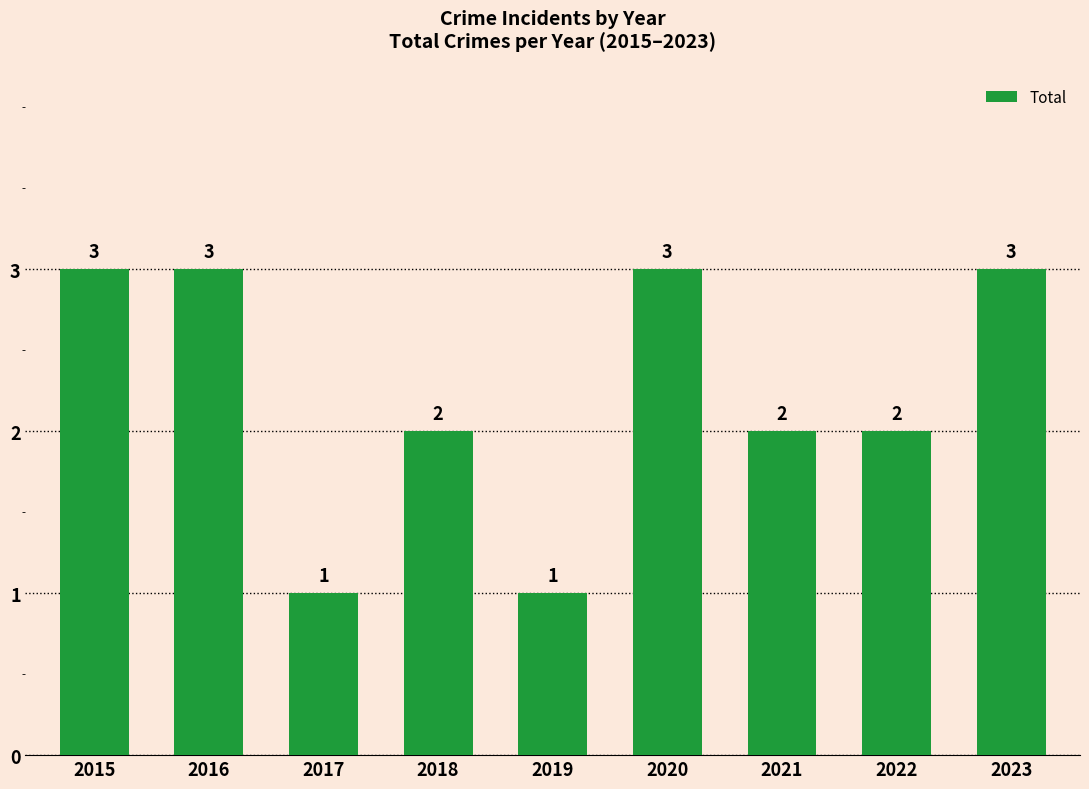

What is the value of the 7th bar from the left?

2